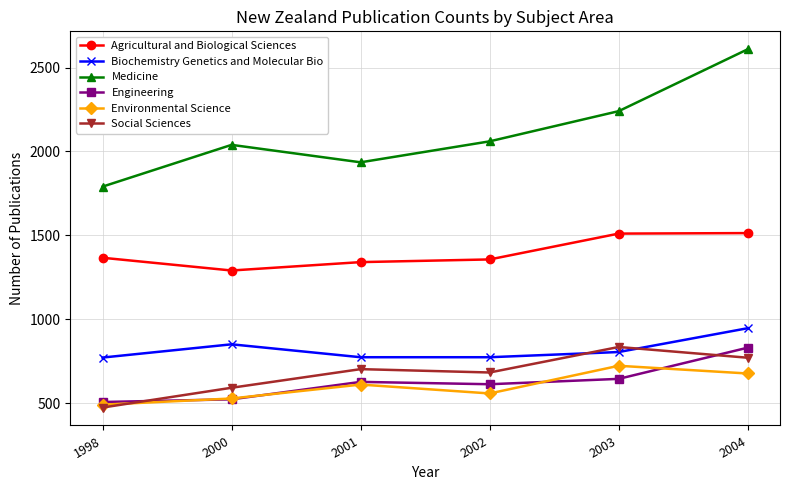

How many times do Environmental Science and Social Sciences cross each other?

1